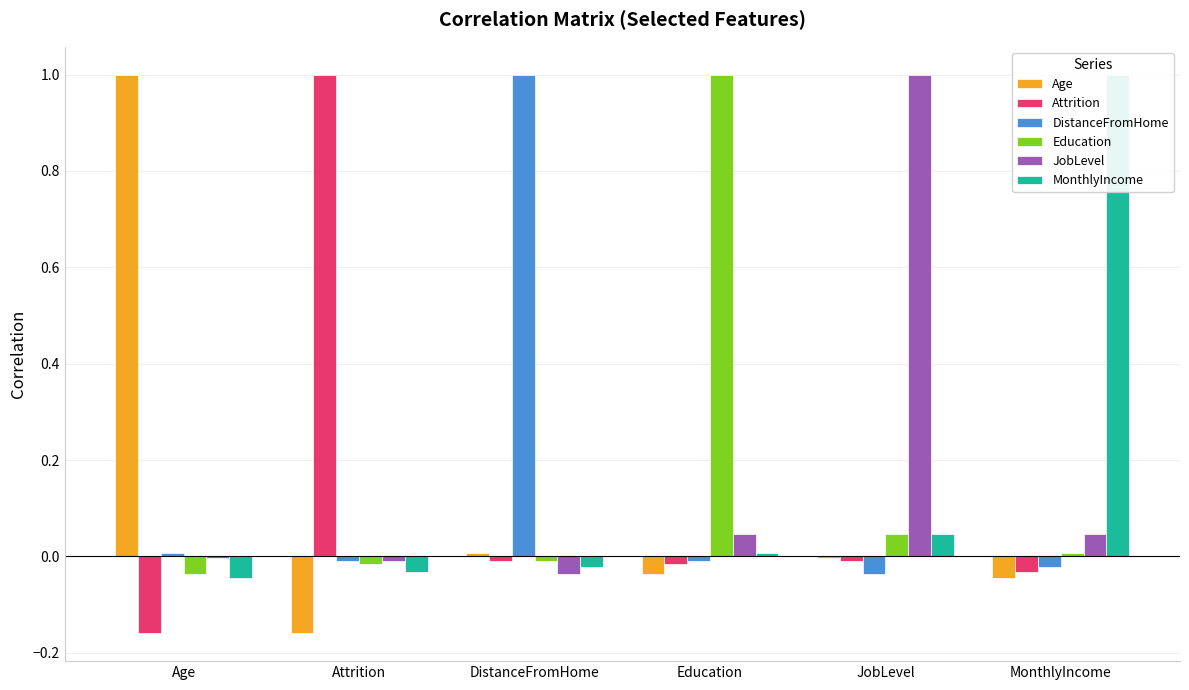

Which category has the highest value across all series?

Age